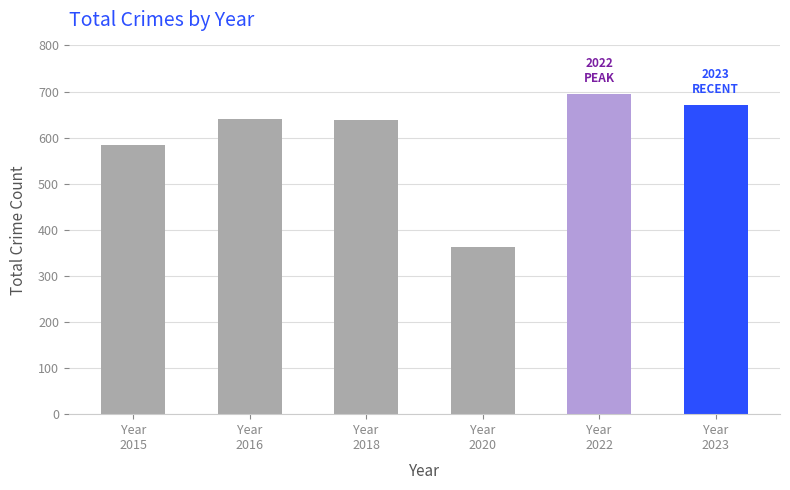

Read the value at Year
2022, to the nearest 10.

700